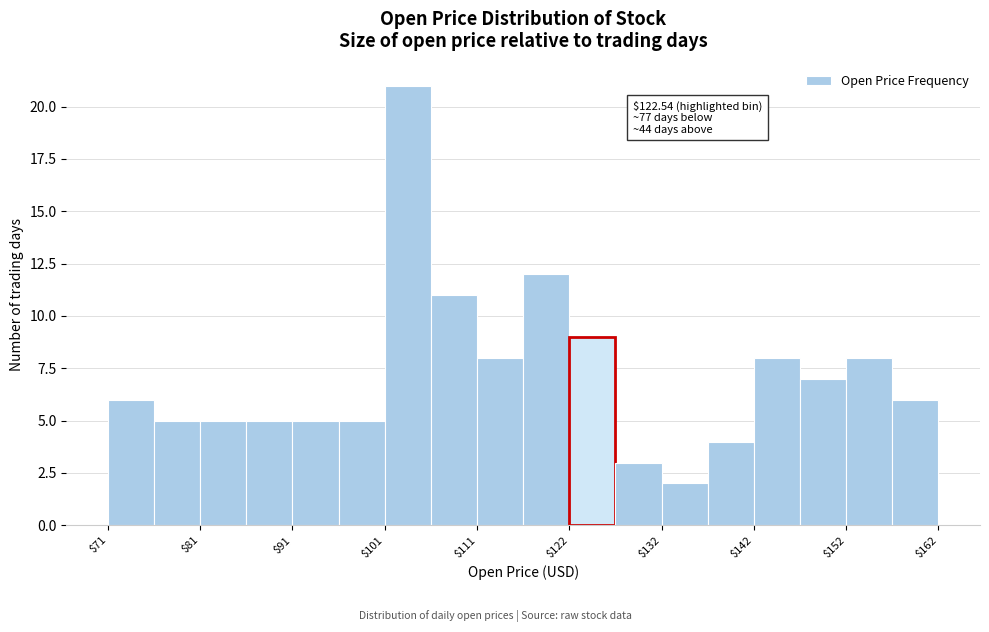

Around what value on the x-axis is the tallest bar? Give the approximate position of its centre, as read against the axis.

104